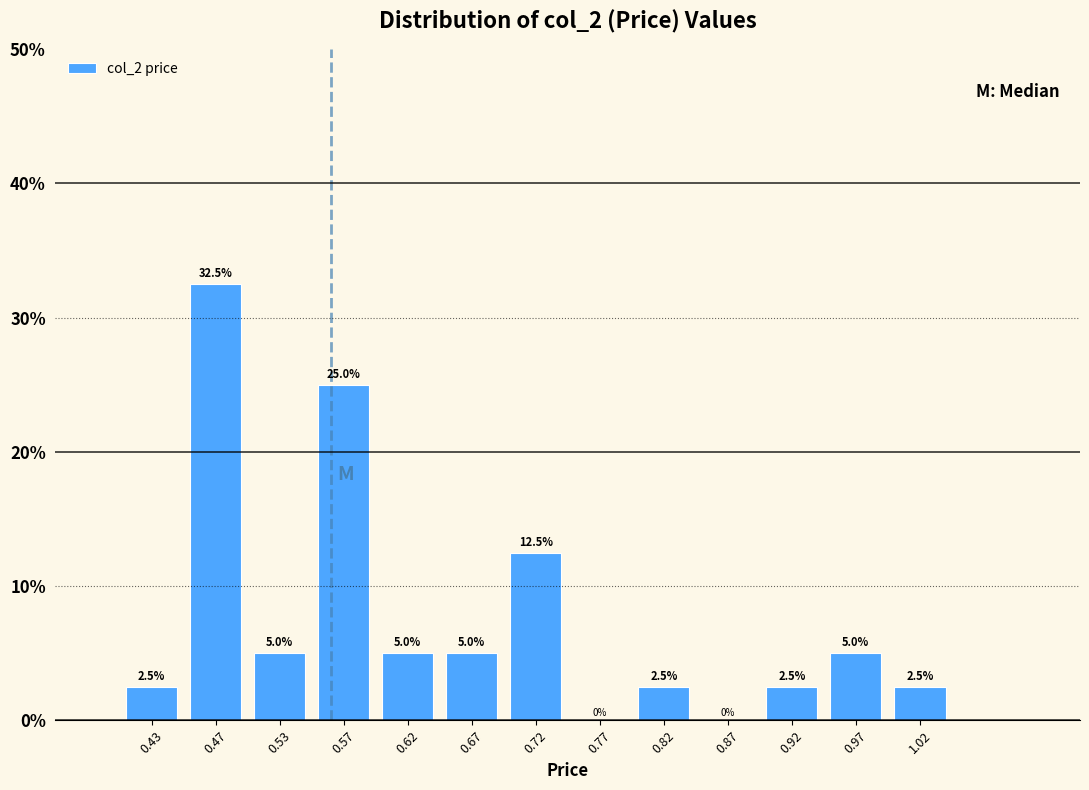

Reading left to right, transcribe this chart: for each bar, give the range it covers on the x-axis and its height.

0.40 to 0.45: 2.5
0.45 to 0.50: 32.5
0.50 to 0.55: 5.0
0.55 to 0.60: 25.0
0.60 to 0.65: 5.0
0.65 to 0.70: 5.0
0.70 to 0.75: 12.5
0.75 to 0.80: 0.0
0.80 to 0.85: 2.5
0.85 to 0.90: 0.0
0.90 to 0.95: 2.5
0.95 to 1.00: 5.0
1.00 to 1.05: 2.5